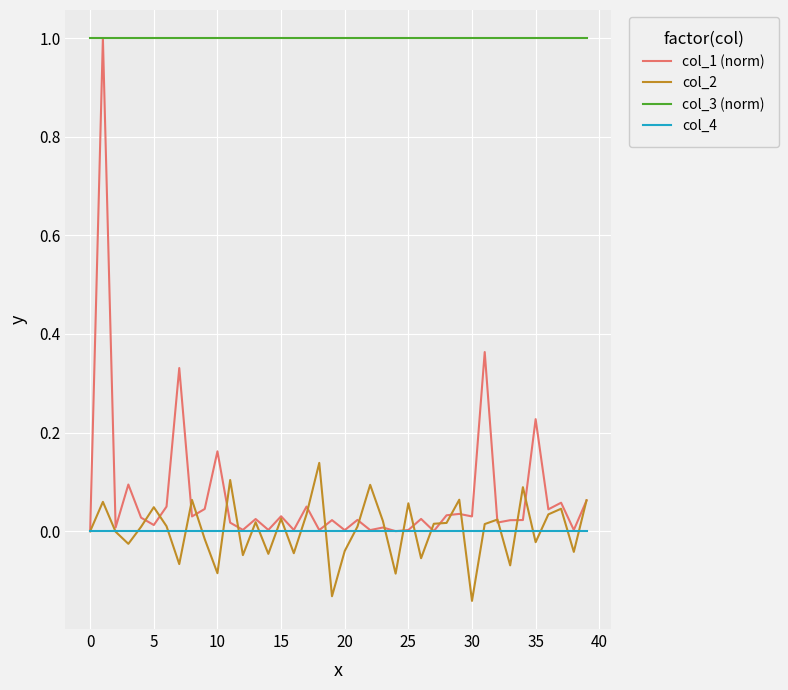

Which series has the largest range (max minus min)?

col_1 (norm)